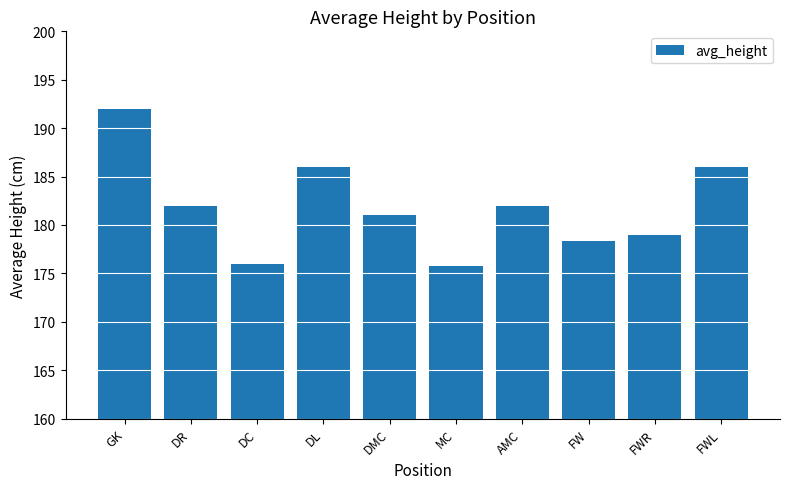

What is the difference between the maximum and second lowest values?

16.0